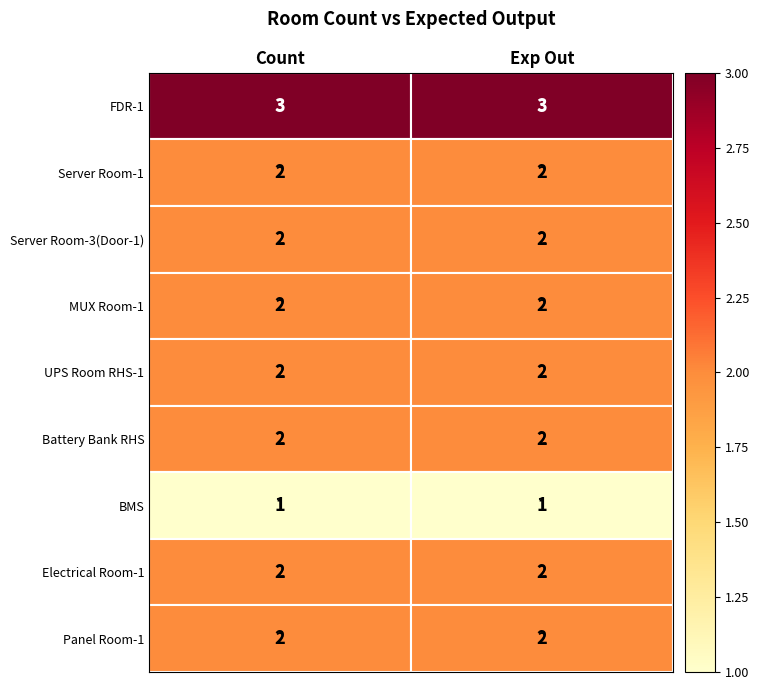

Rank the categories by BMS value from lowest to highest.

Count, Exp Out